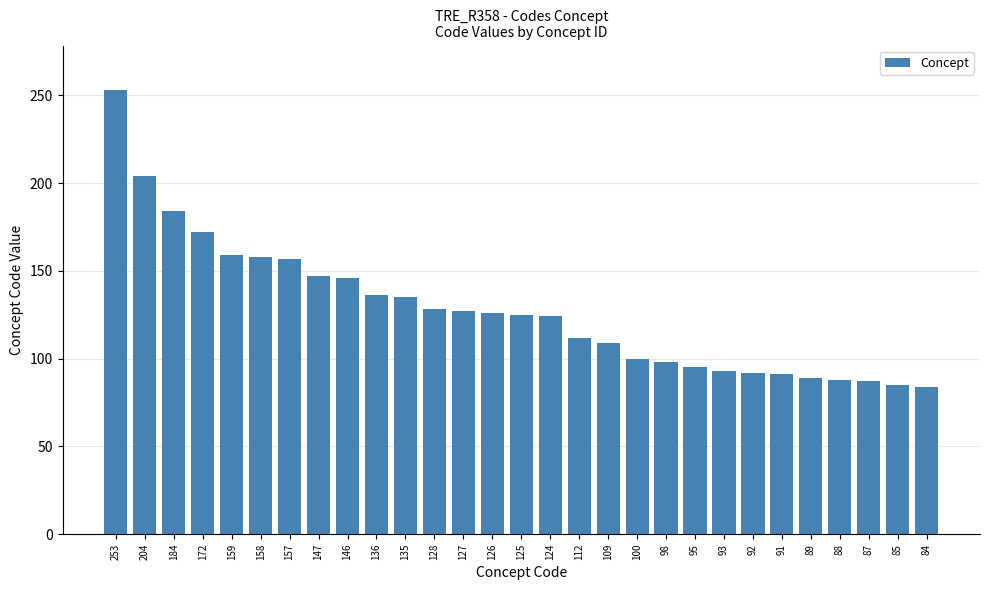

How many data points does each series have?

29